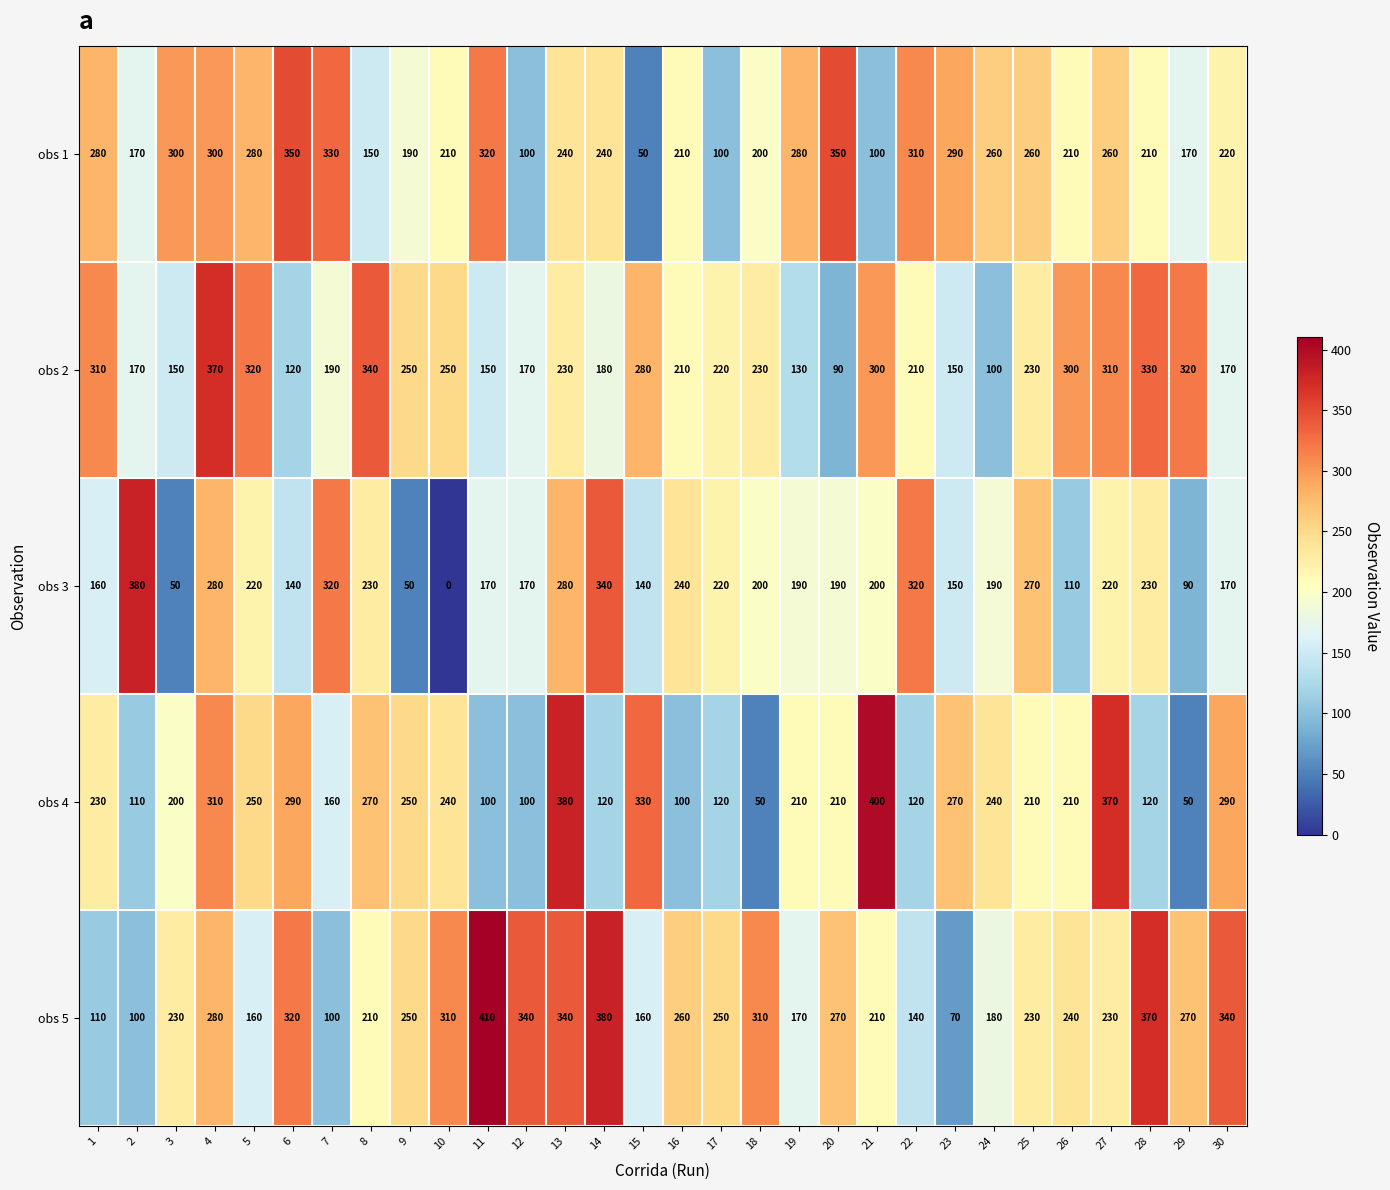

What is the approximate value of obs 2 at 8, to the nearest 10?

340